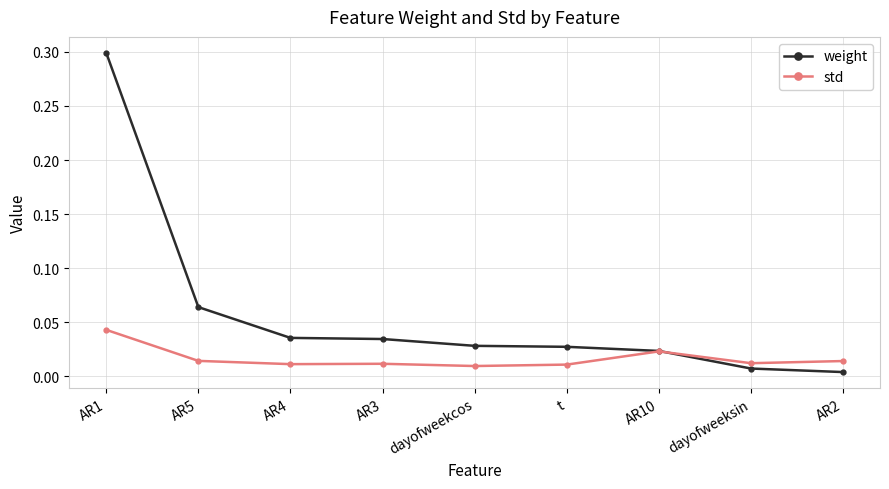

Which category has the highest value across all series?

AR1